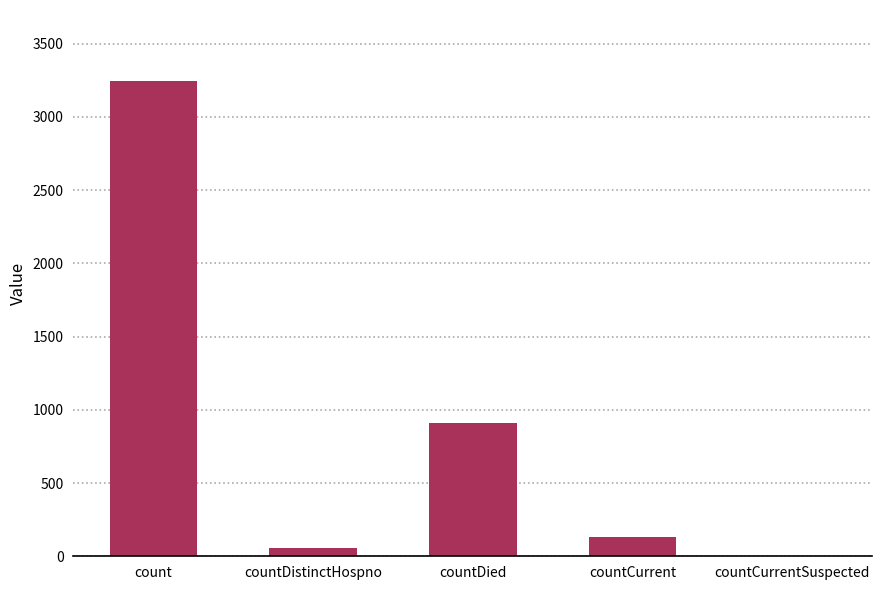

Are the bars grouped side by side (vs. stacked)?

No